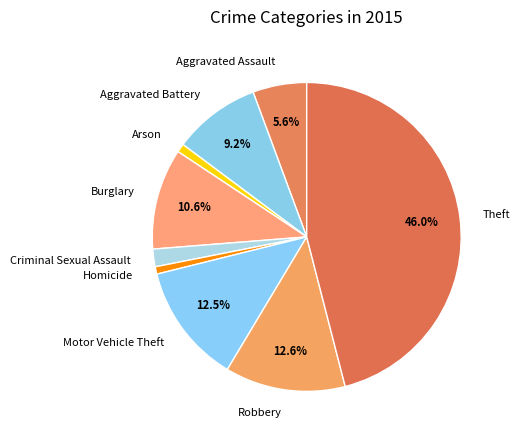

The Theft slice represents 54% of the pie. True or false?

False